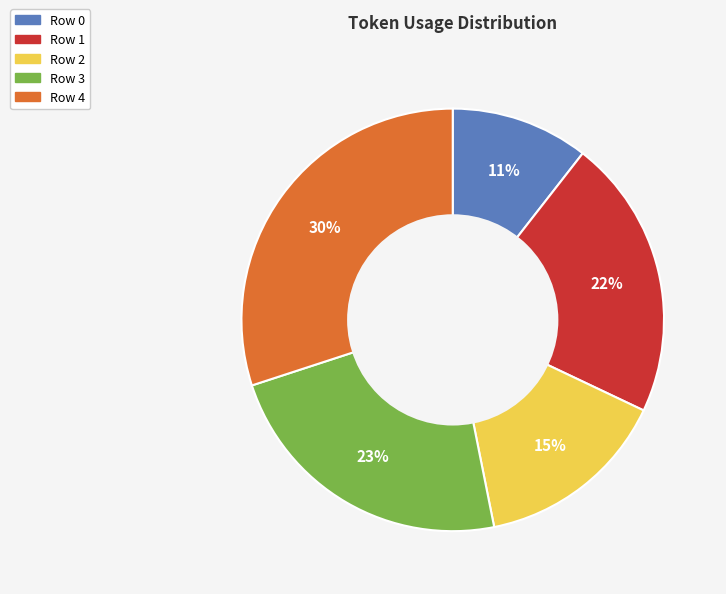

What is the ratio of the value at Row 0 to the value at Row 3?

0.5